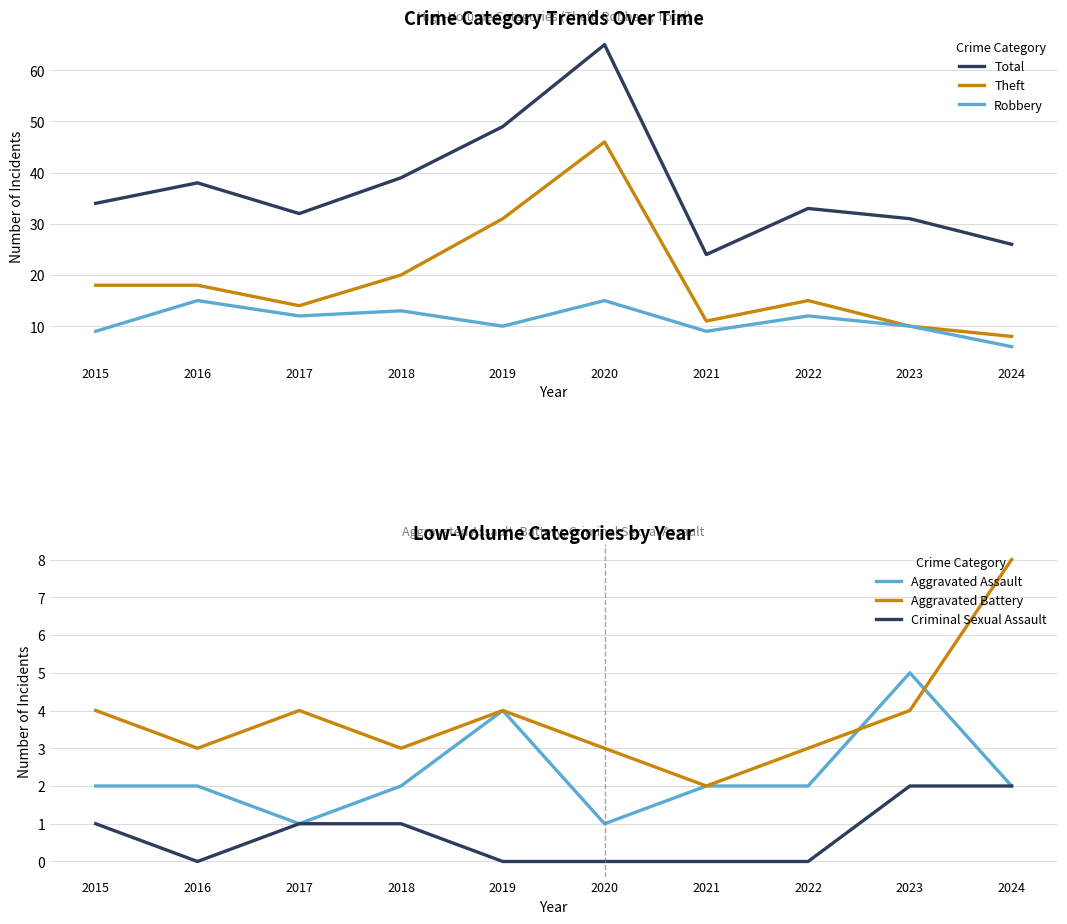

List the series in order of their peak value, lowest first.

Criminal Sexual Assault, Aggravated Assault, Aggravated Battery, Robbery, Theft, Total